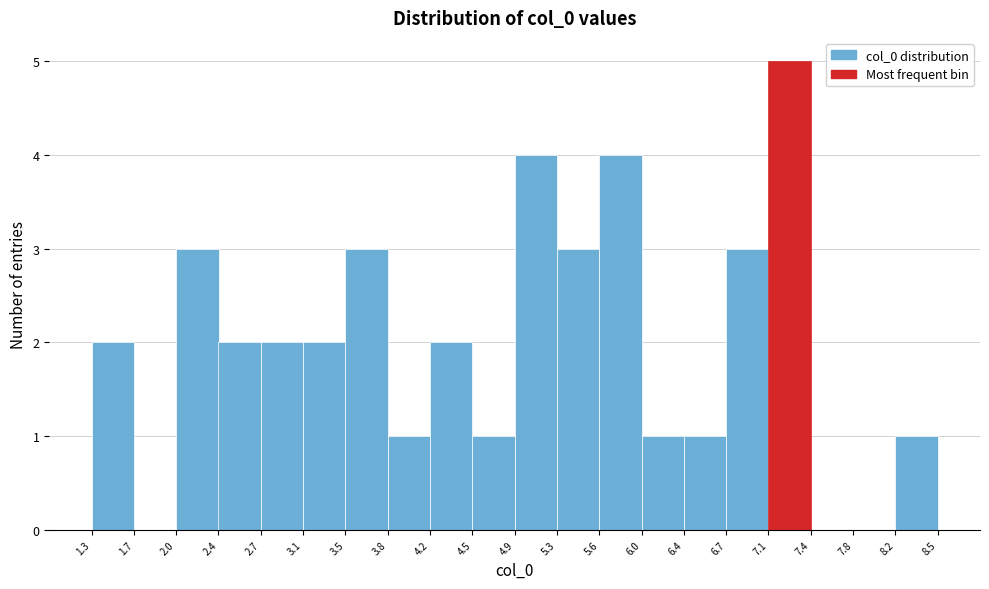

How tall is the bar that spans 3.5 to 3.8 on the x-axis? The values are not printed on the chart, so give them approximately, as read against the axis.

3